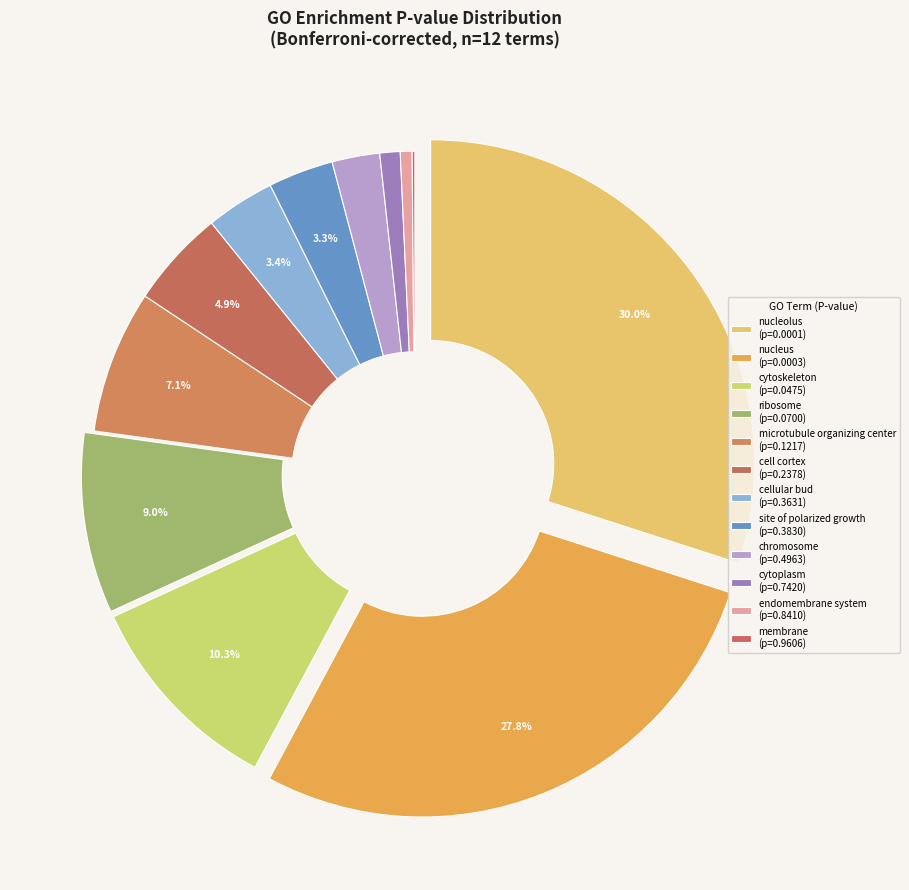

How many slices are in this pie chart?

12